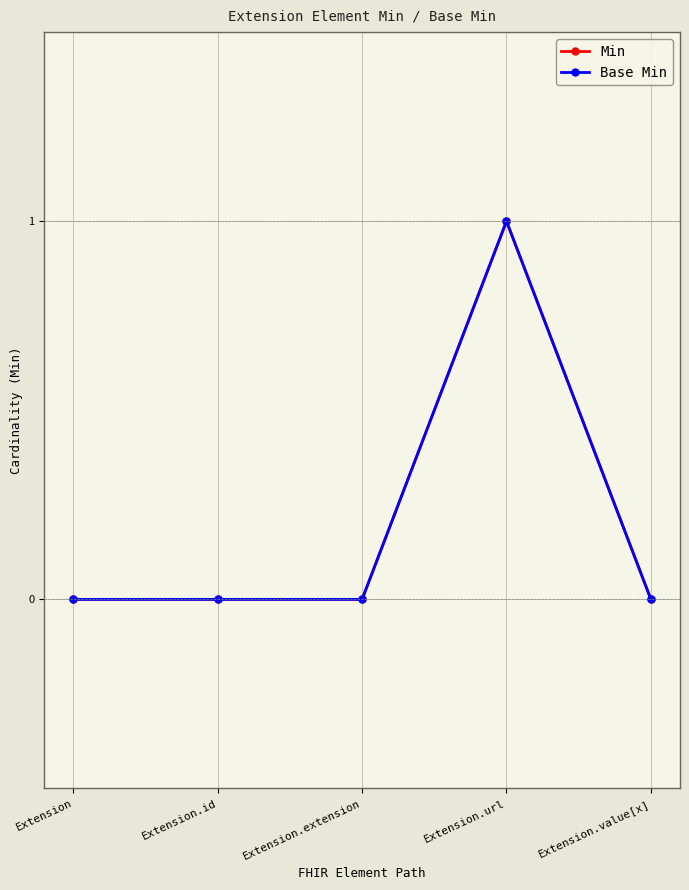

In Min, how many points are higher than both neighbors (excluding endpoints)?

1